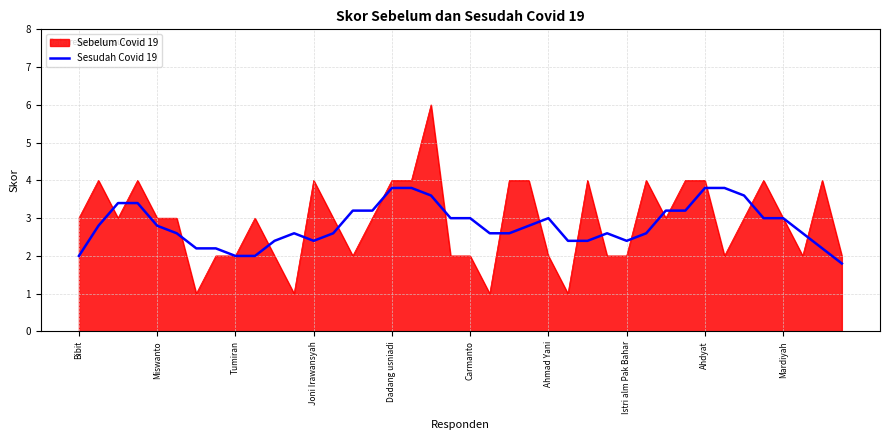

What is the lowest value of the Sesudah Covid 19 series?

1.8